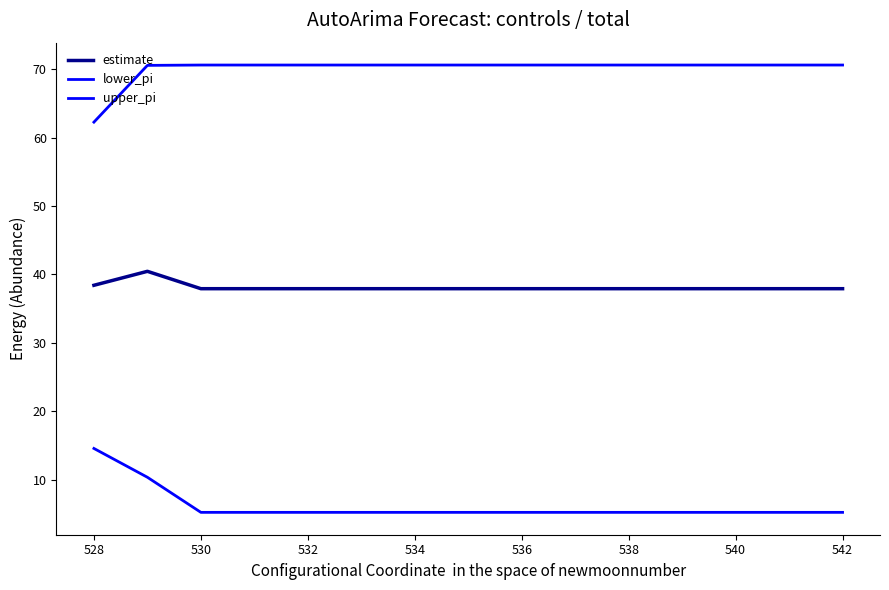

What is the average value of the estimate series?

38.1